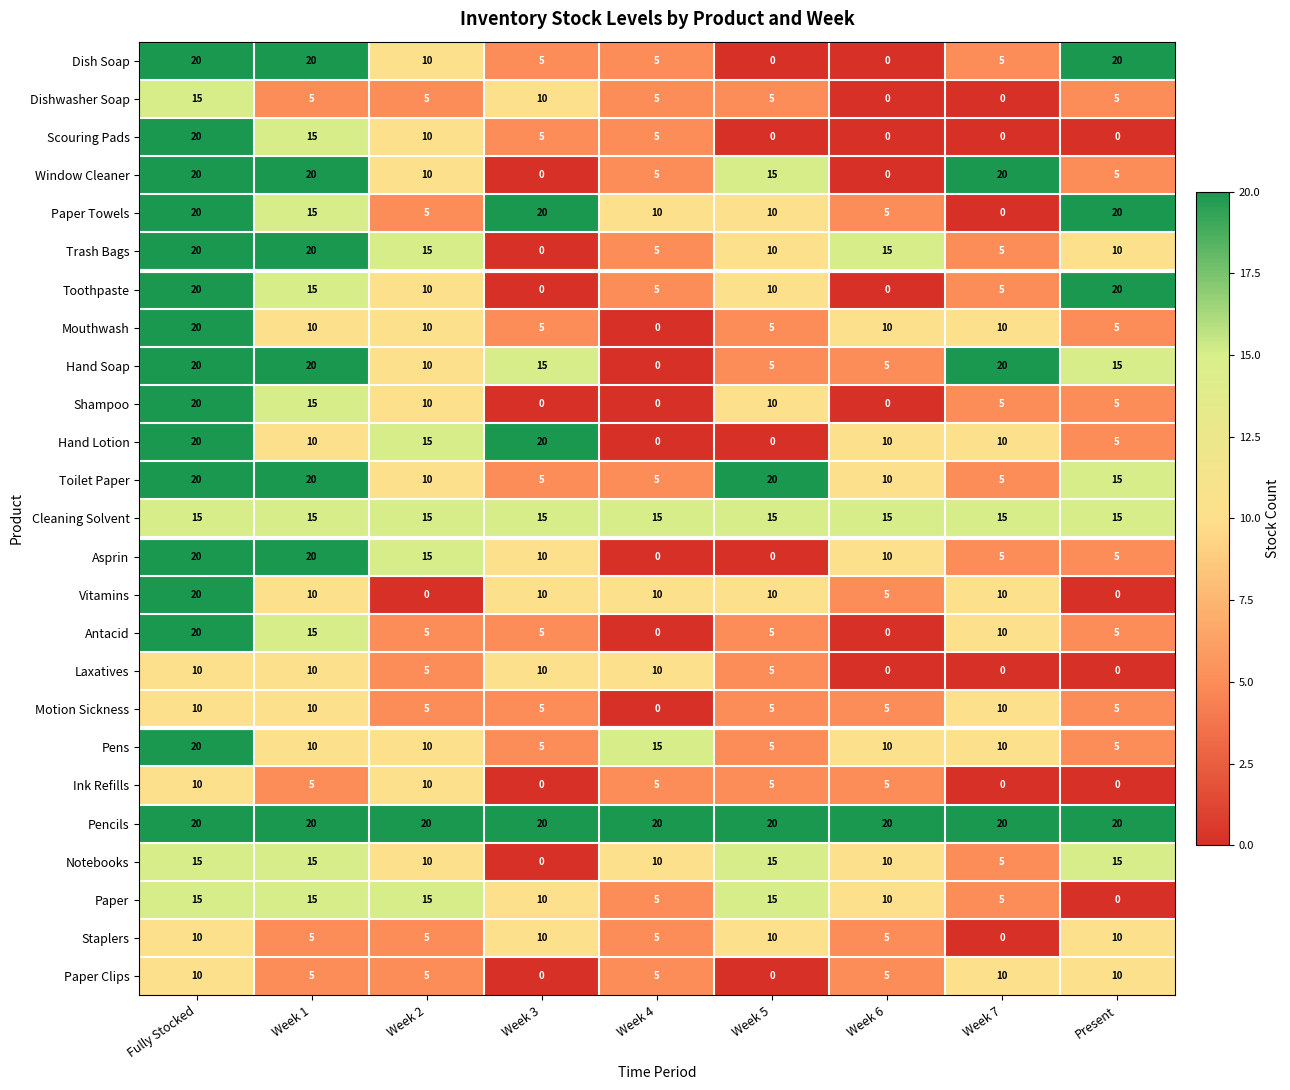

The Ink Refills series shows 0 at Week 3. True or false?

True